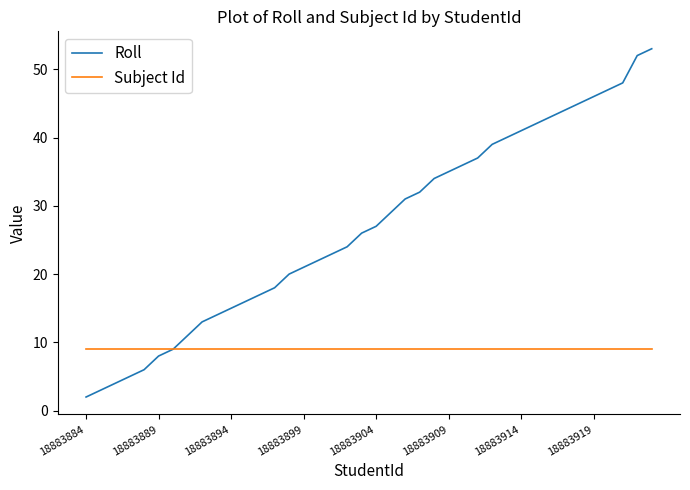

Which series has the largest total across all categories?

Roll